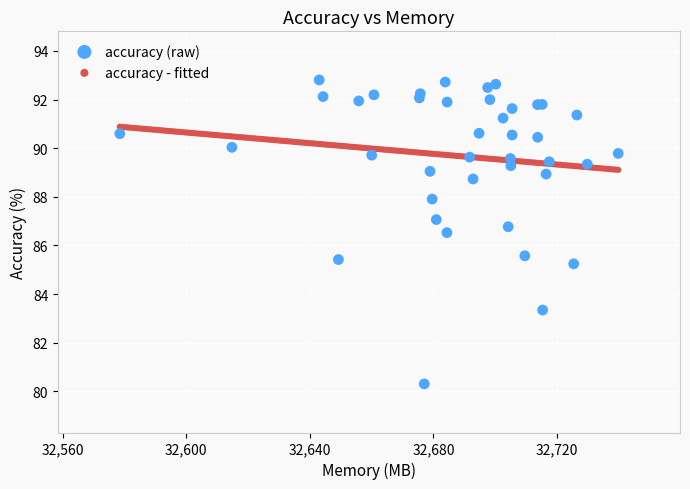

Which series reaches the maximum Y coordinate?

accuracy (raw)